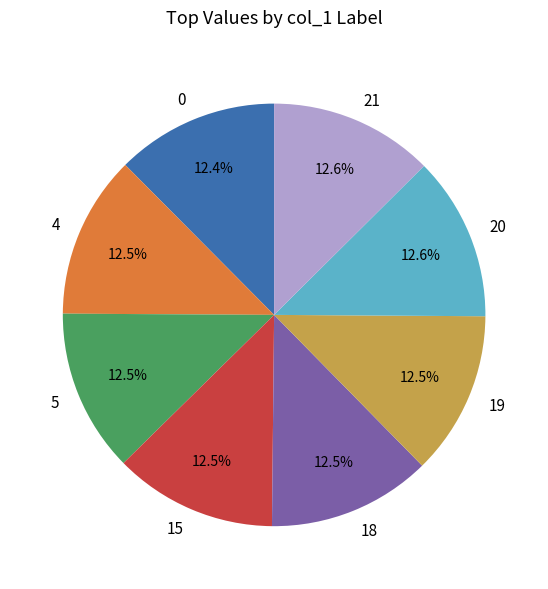

Do 15 and 21 together represent more than half of the pie?

No